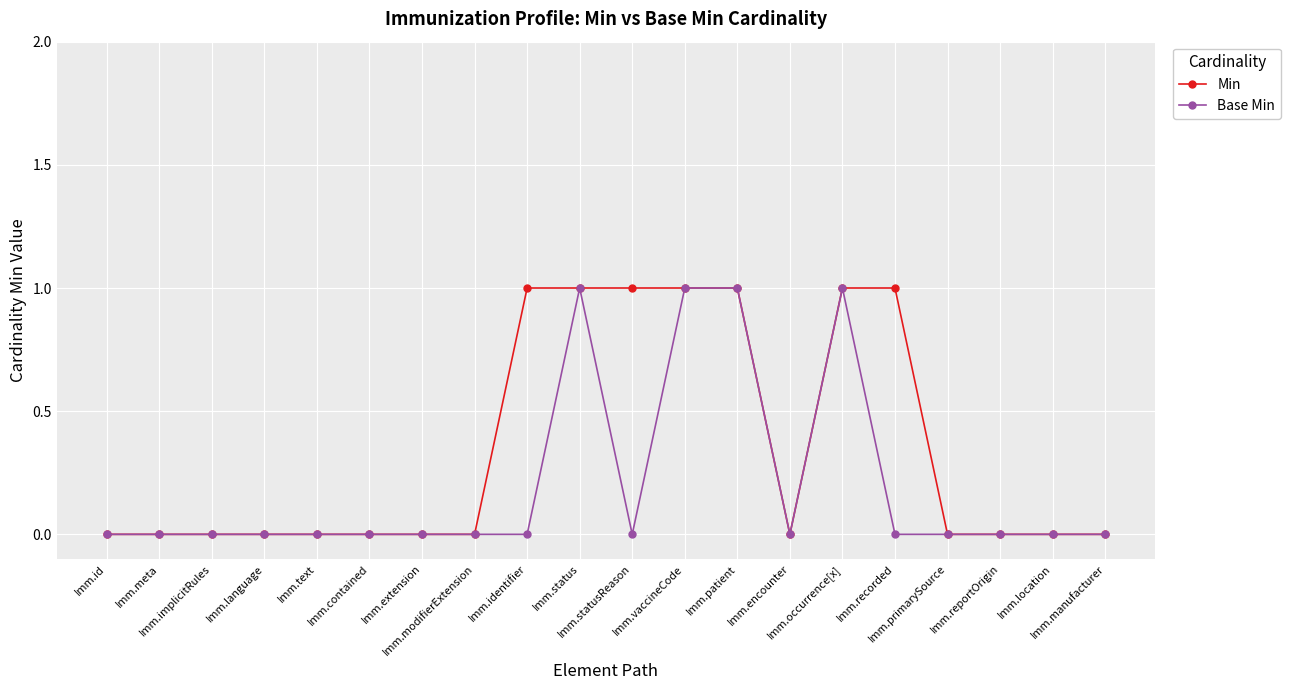

What are all the series names shown in the legend?

Min, Base Min